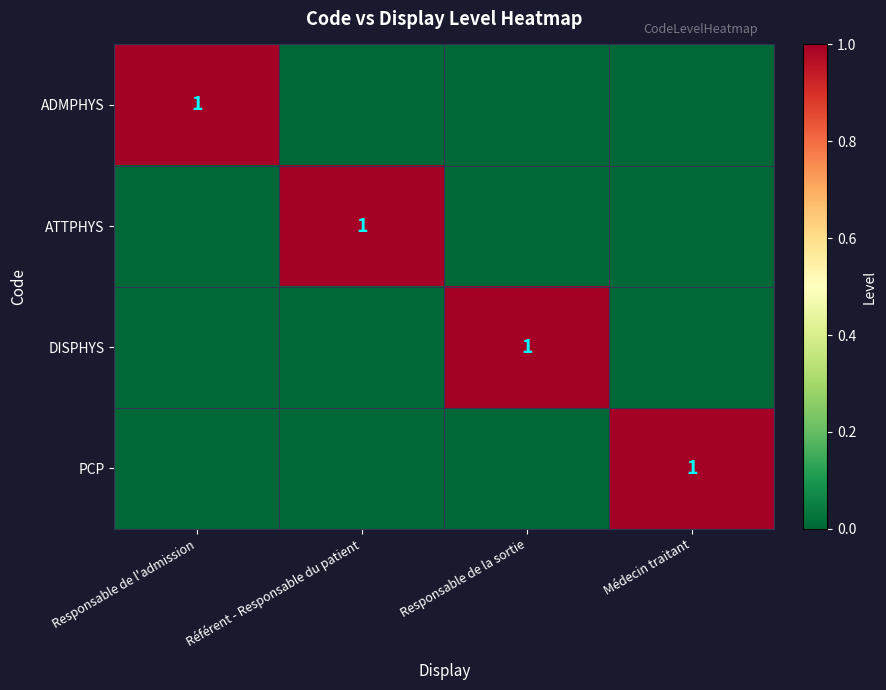

Count the number of categories in the chart.

4